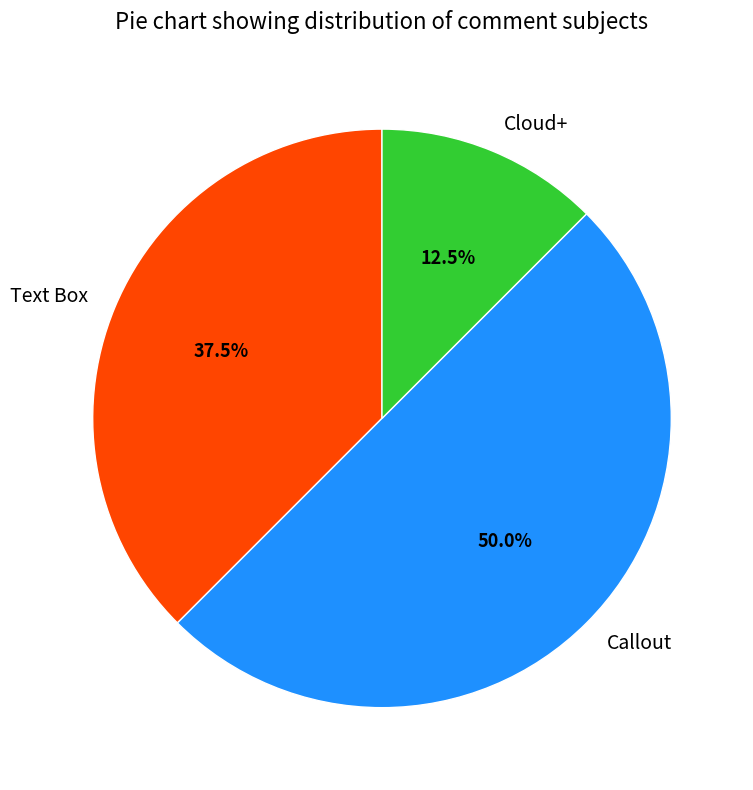

What is the ratio of the value at Cloud+ to the value at Text Box?

0.3